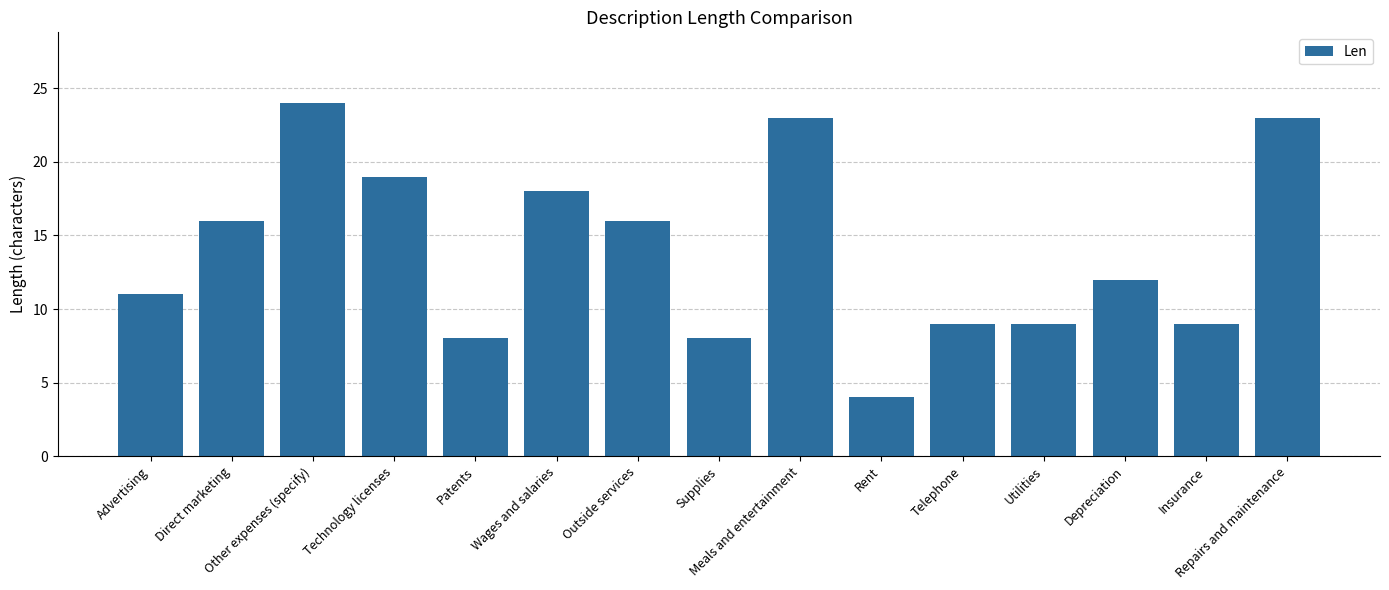

How many data points does each series have?

15